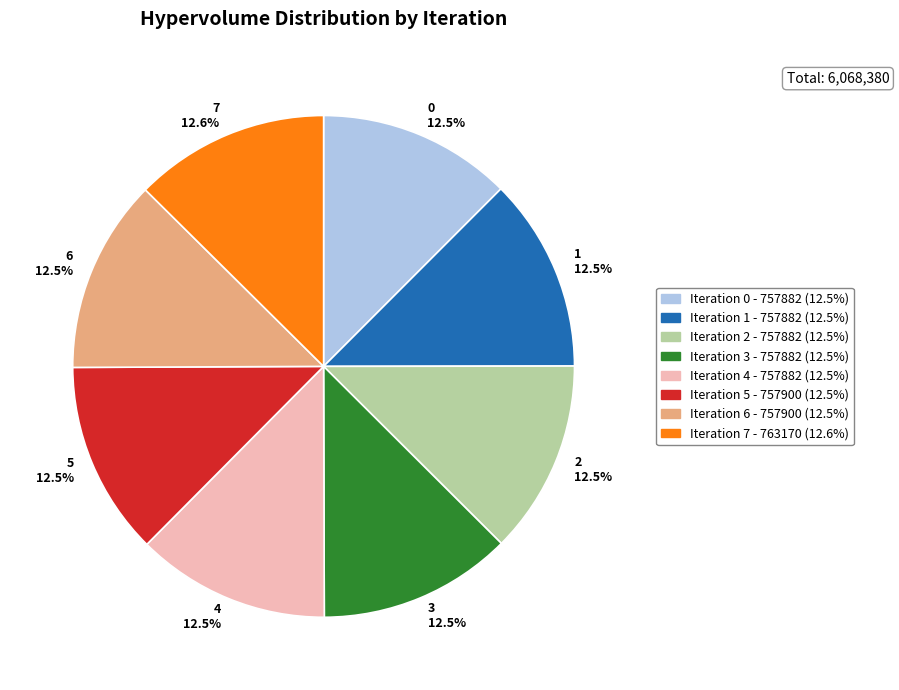

What percentage do 0 12.5% and 2 12.5% together represent?

25.0%